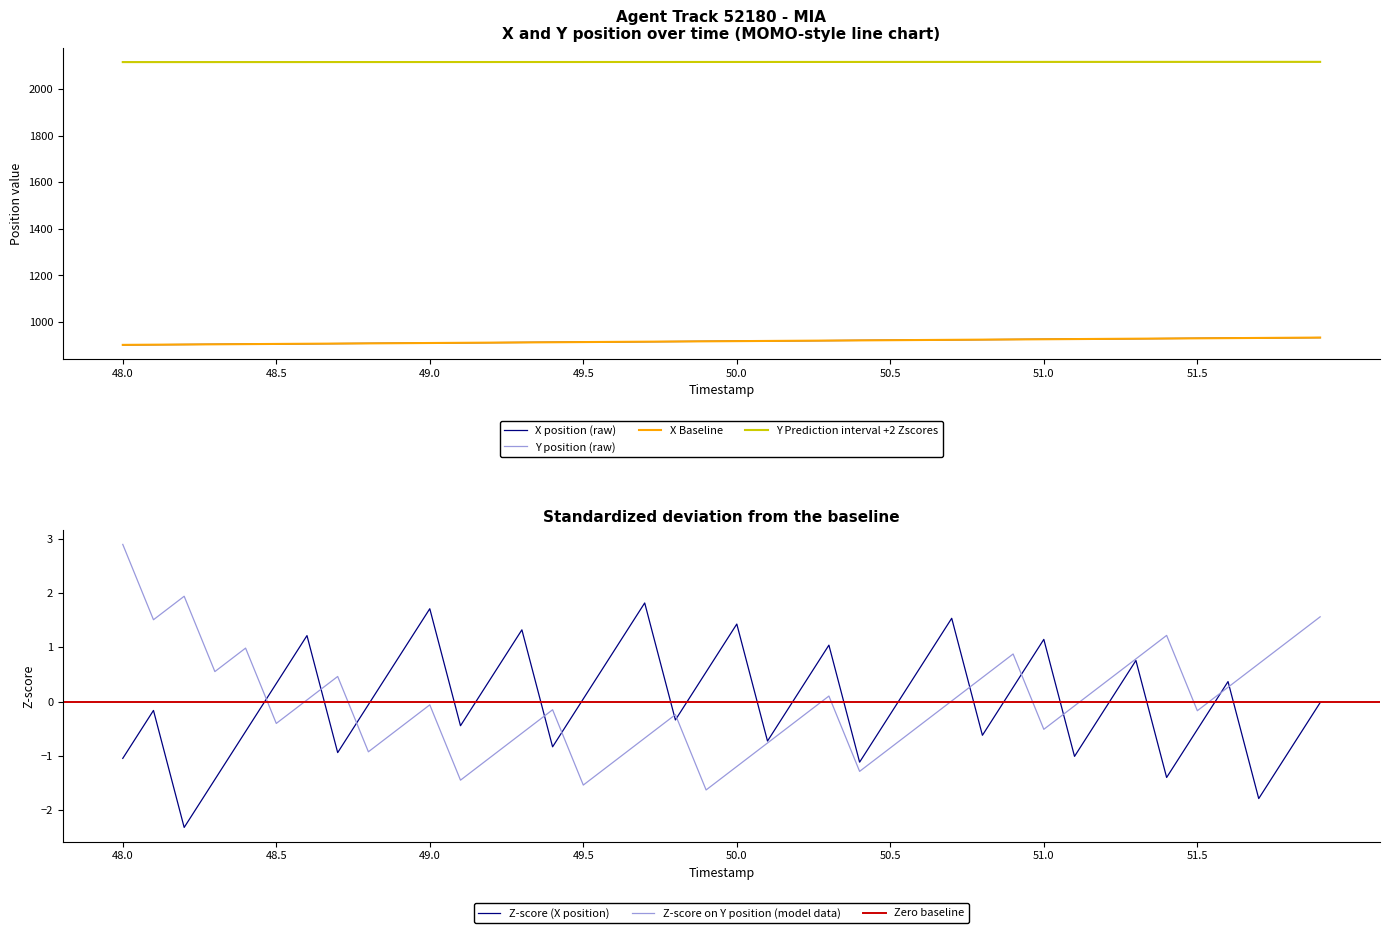

What is the maximum value for Y Prediction interval +2 Zscores?

2116.2